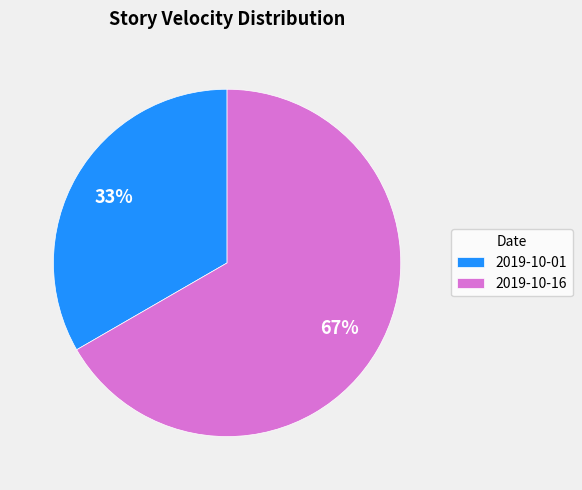

To the nearest percent, what is the average slice percentage?

50%